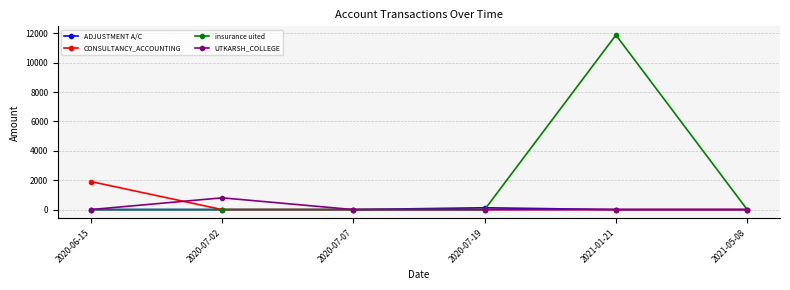

How many series are shown in this chart?

4